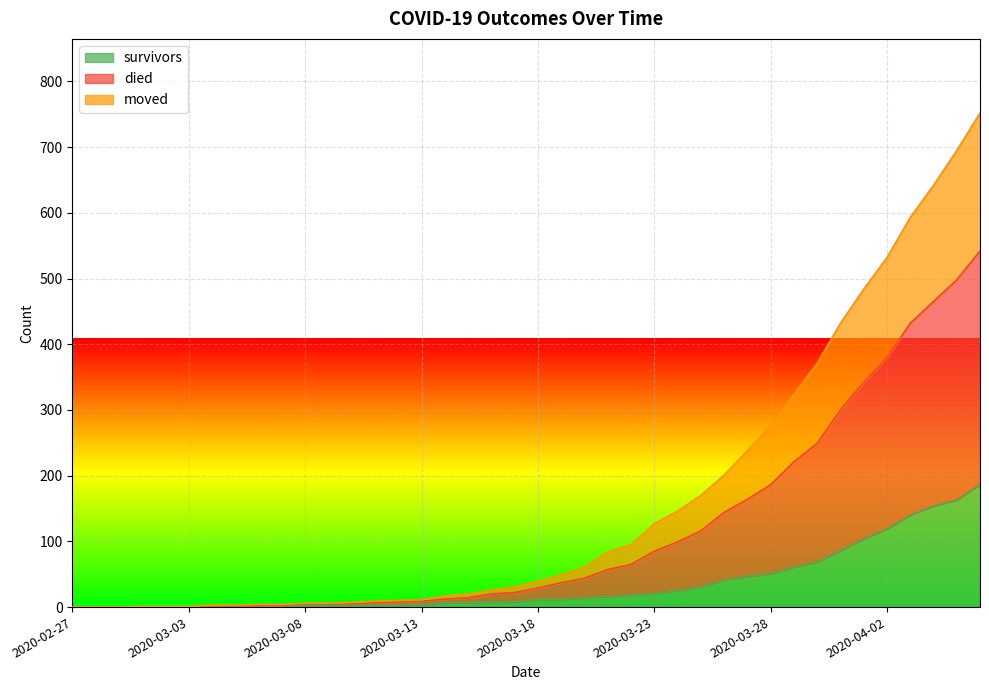

True or false: died and survivors intersect in this chart.

False